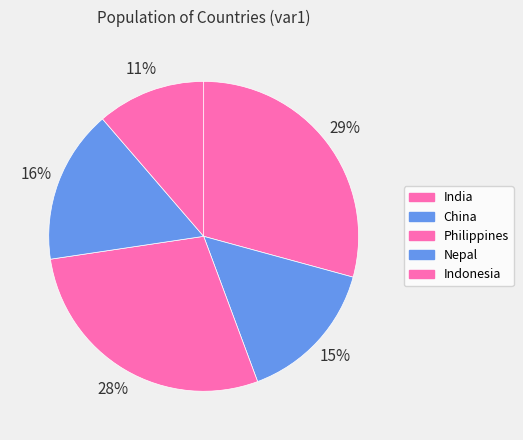

What percentage is the Indonesia slice, to the nearest percent?

11%